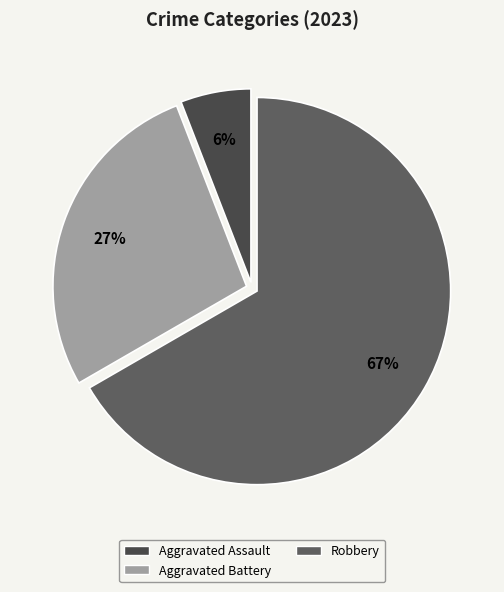

What is the smallest slice in the pie chart?

Aggravated Assault